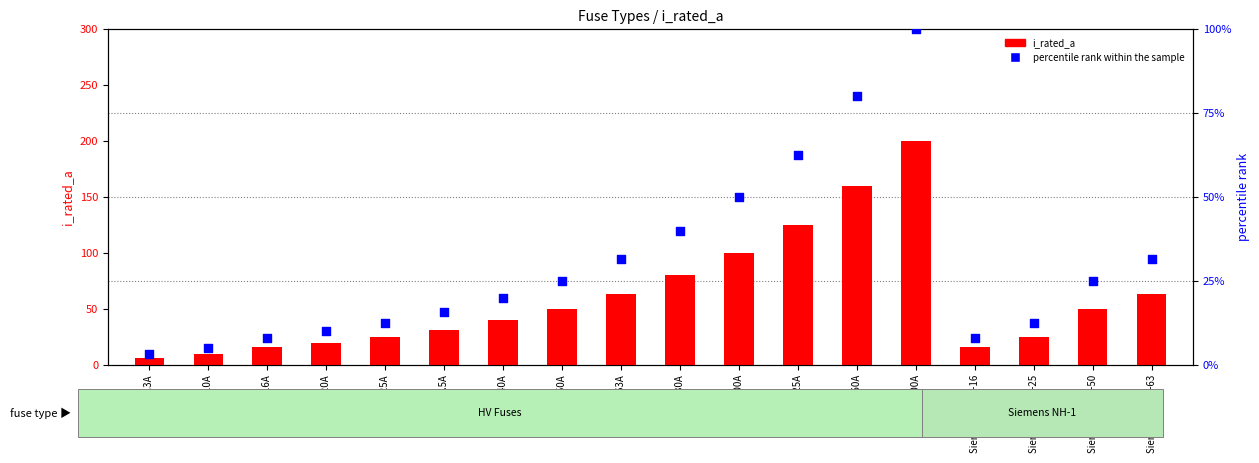

Which series has the largest total across all categories?

i_rated_a